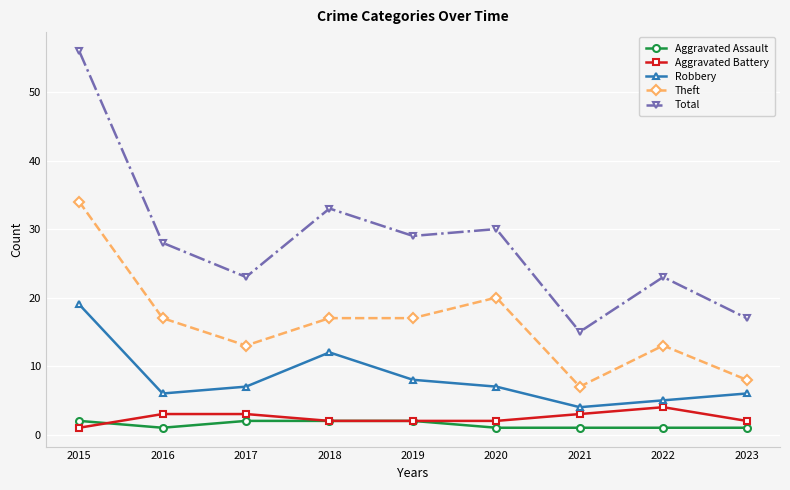

Reading left to right, transcribe all the data shown in this chart.

Aggravated Assault: 2	1	2	2	2	1	1	1	1
Aggravated Battery: 1	3	3	2	2	2	3	4	2
Robbery: 19	6	7	12	8	7	4	5	6
Theft: 34	17	13	17	17	20	7	13	8
Total: 56	28	23	33	29	30	15	23	17